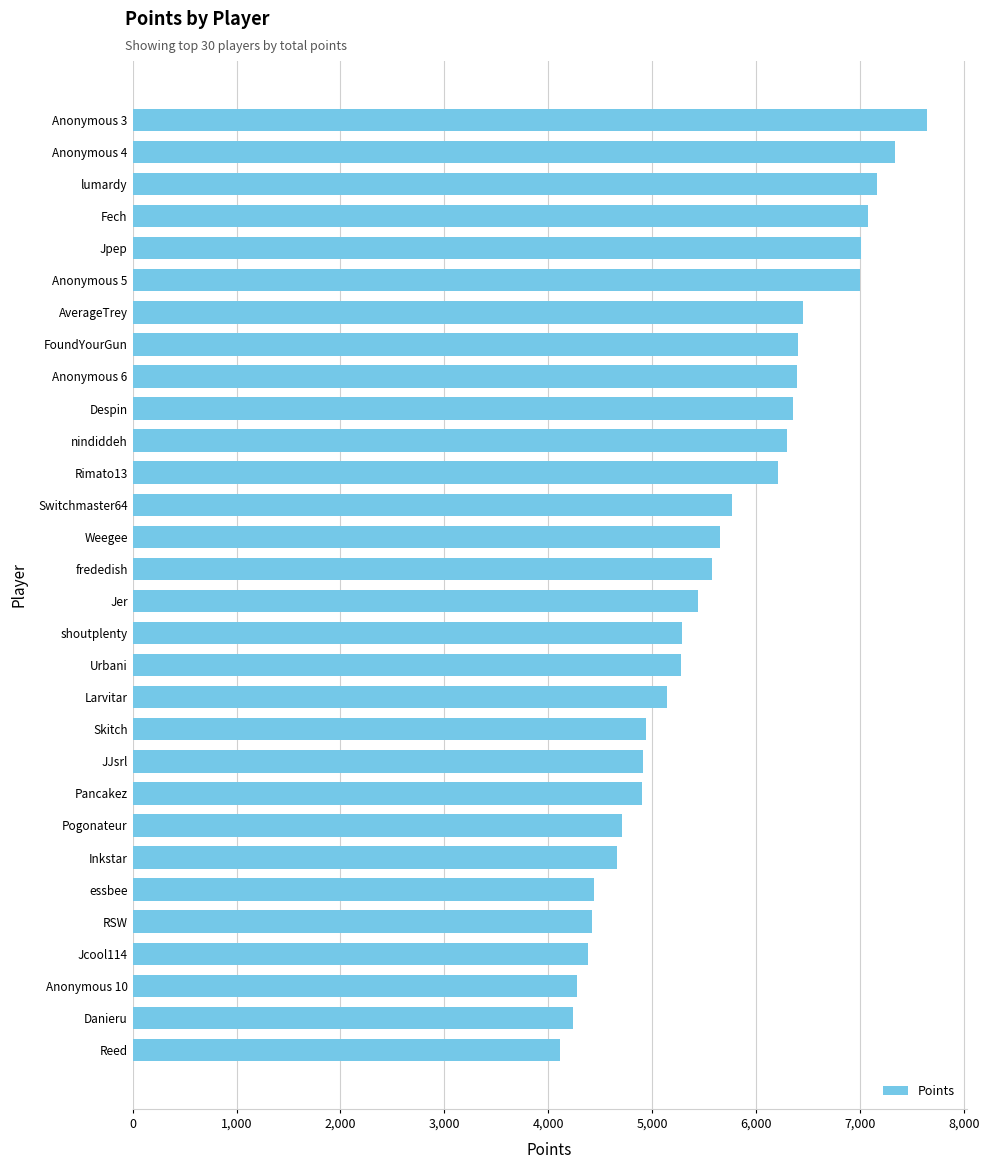

Which label corresponds to the largest value in the chart?

Anonymous 3